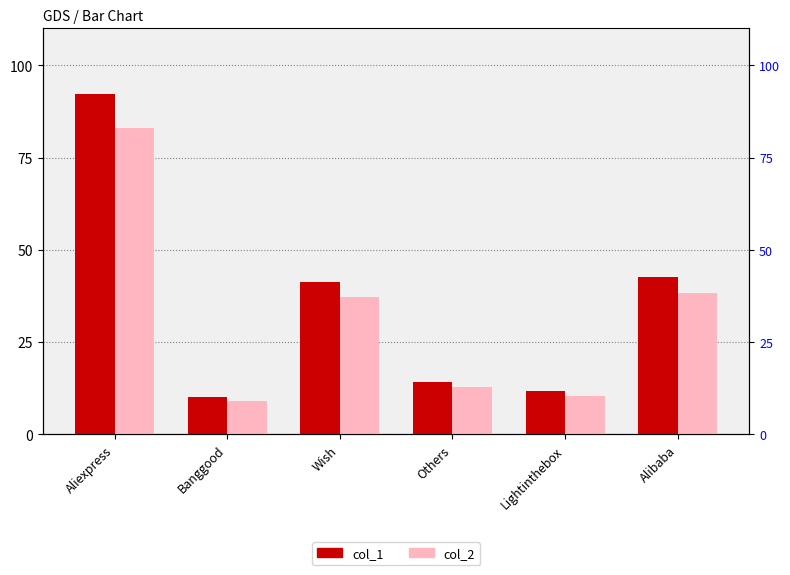

At which label does col_1 reach its minimum?

Banggood